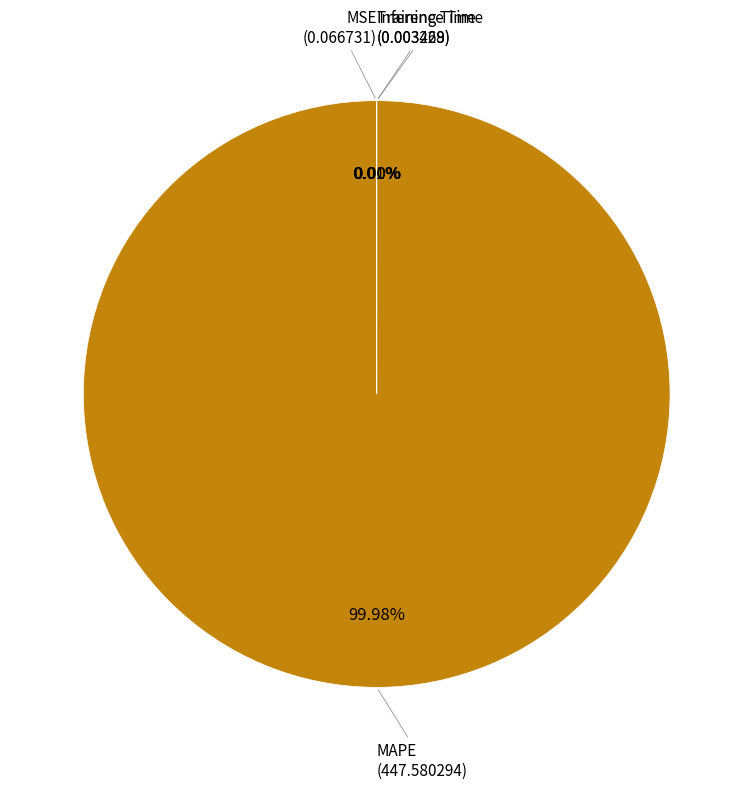

Is there a majority slice in this chart?

Yes